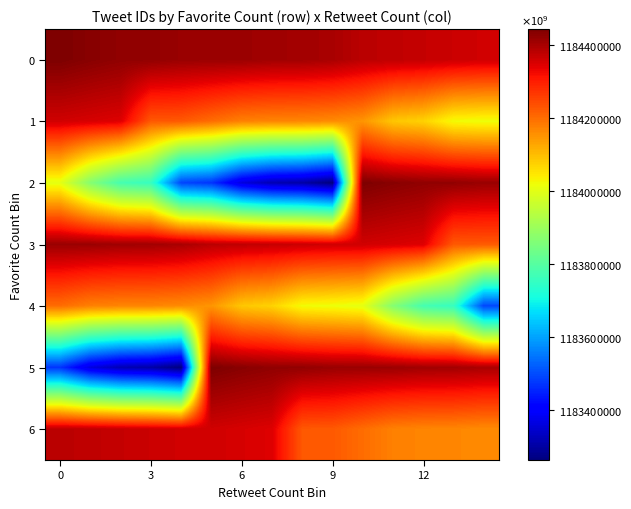

Count the number of data series in this chart.

7